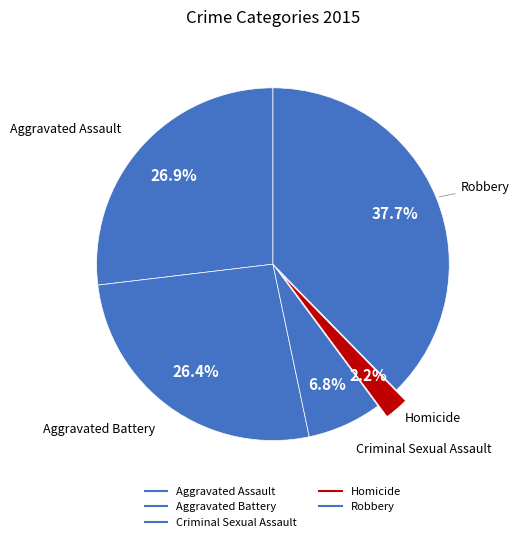

What is the ratio of the value at Robbery to the value at Aggravated Assault?

1.4